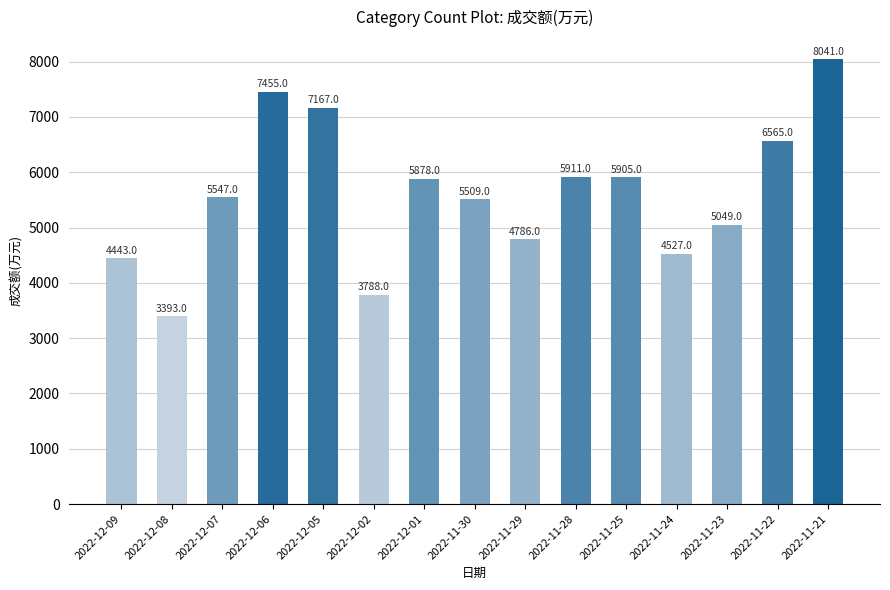

True or false: the data shows 5905 at 2022-11-25.

True